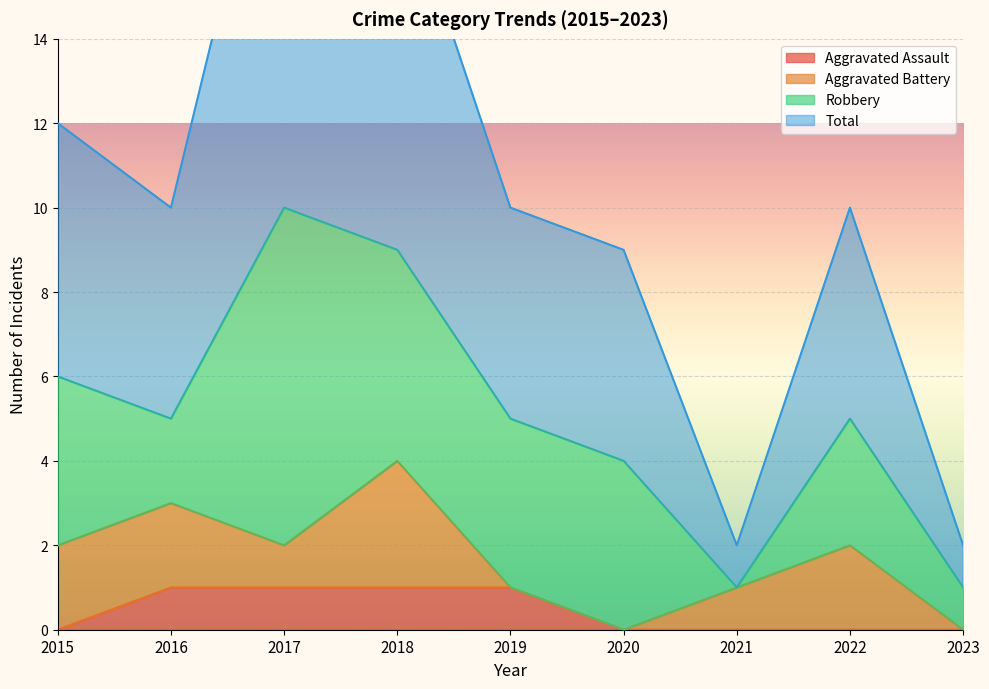

True or false: Total and Aggravated Assault cross at least once.

False